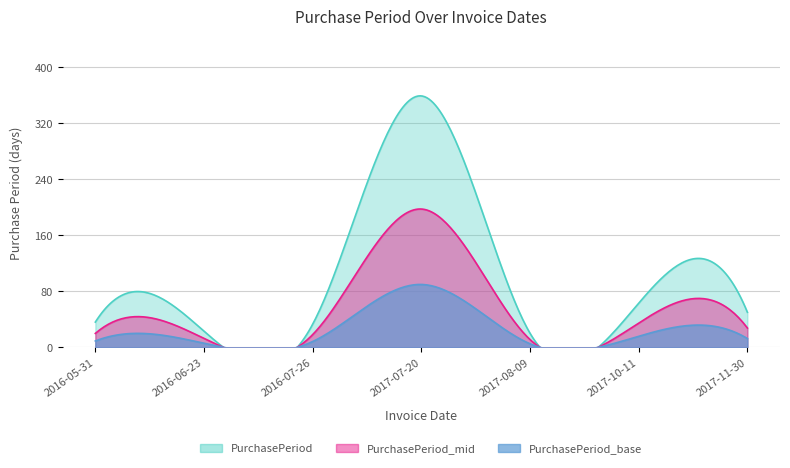

What is the label of the 1st point from the left?

2016-05-31